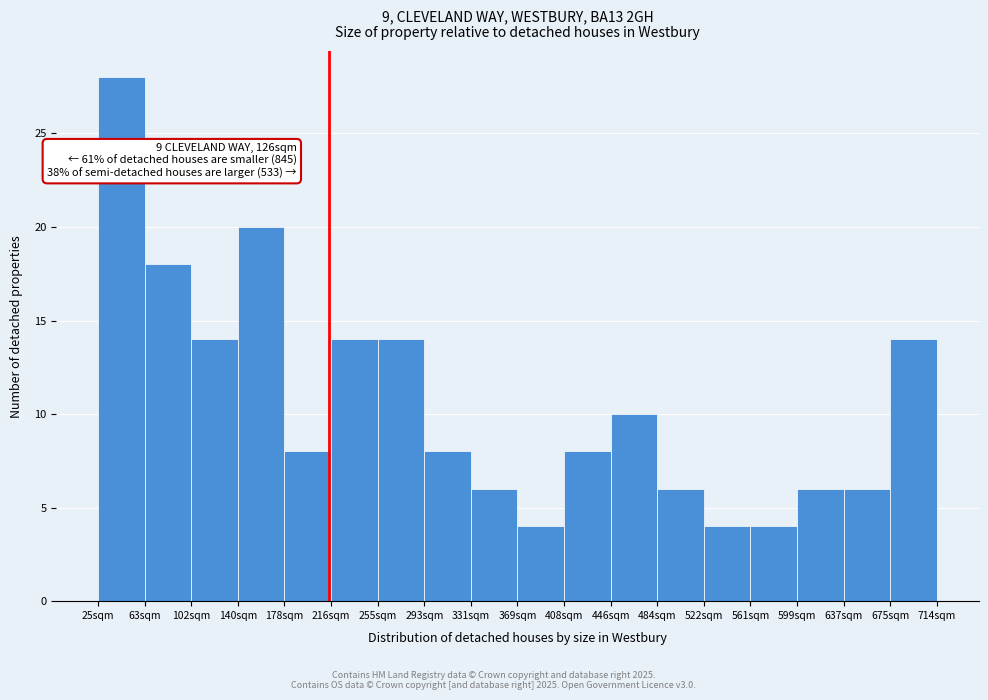

Reading left to right, transcribe all the data shown in this chart.

28	18	14	20	8	14	14	8	6	4	8	10	6	4	4	6	6	14